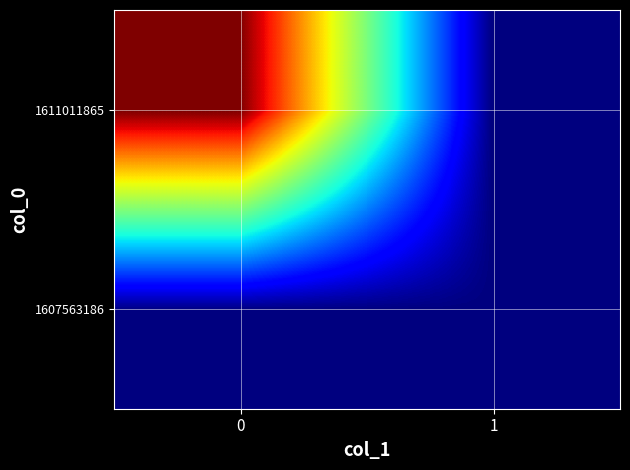

Reading left to right, transcribe all the data shown in this chart.

1607563186: 0=0	1=0
1611011865: 0=1	1=0